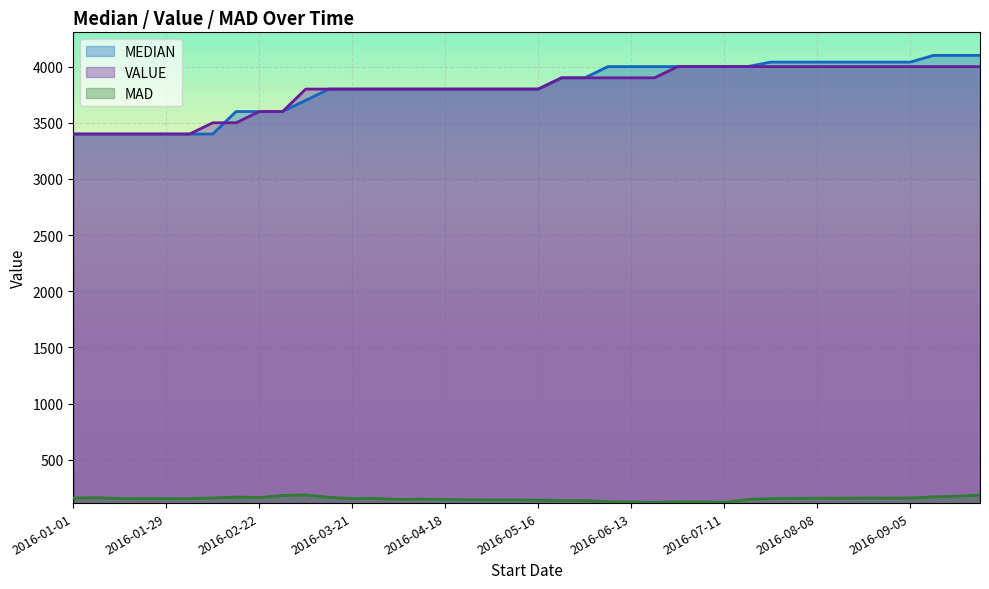

Rank the categories by VALUE value from lowest to highest.

2016-01-01, 2016-01-08, 2016-01-15, 2016-01-22, 2016-01-29, 2016-02-01, 2016-02-08, 2016-02-15, 2016-02-22, 2016-02-29, 2016-03-07, 2016-03-14, 2016-03-21, 2016-03-28, 2016-04-04, 2016-04-11, 2016-04-18, 2016-04-25, 2016-05-02, 2016-05-09, 2016-05-16, 2016-05-23, 2016-05-30, 2016-06-06, 2016-06-13, 2016-06-20, 2016-06-27, 2016-07-04, 2016-07-11, 2016-07-18, 2016-07-25, 2016-08-01, 2016-08-08, 2016-08-15, 2016-08-22, 2016-08-29, 2016-09-05, 2016-09-12, 2016-09-19, 2016-09-26